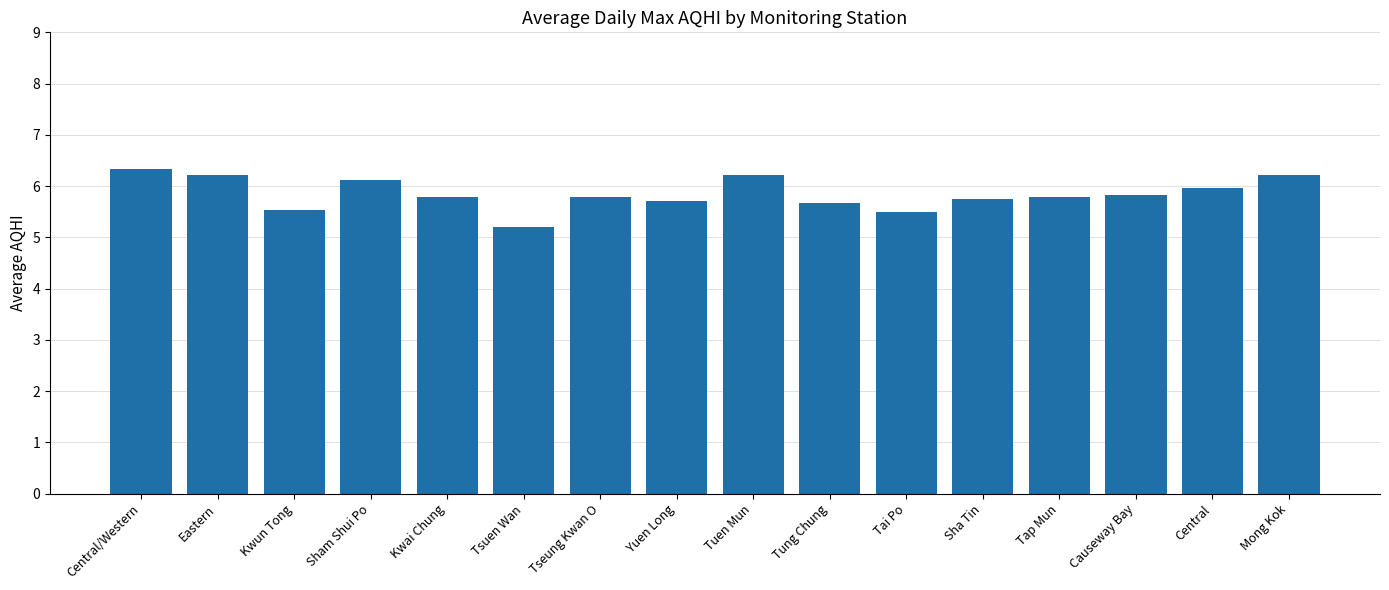

What position from the left is Tsuen Wan?

6